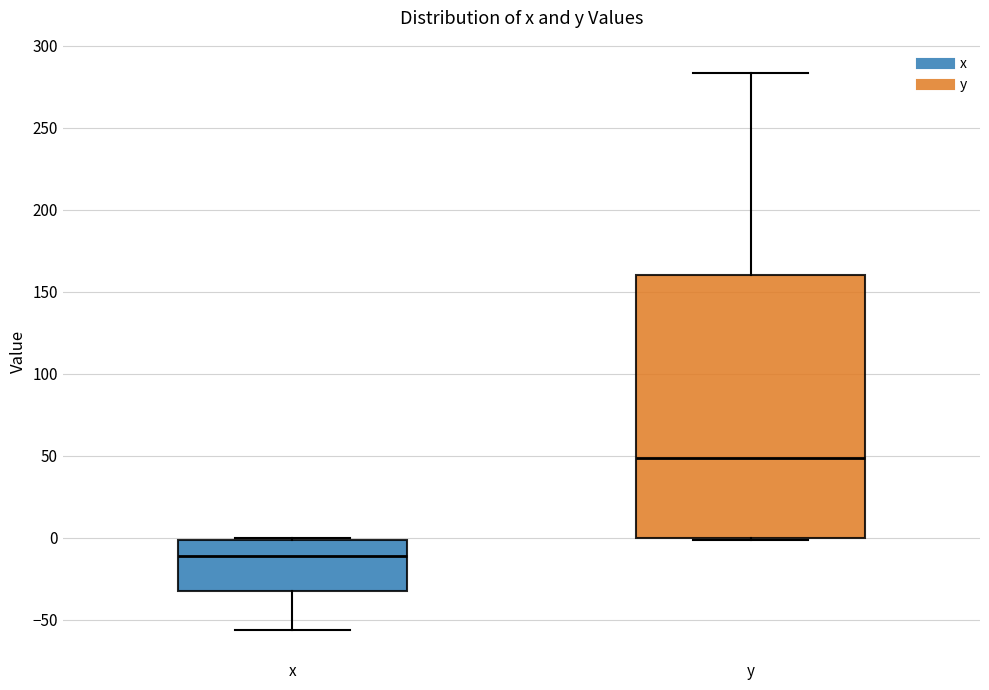

Reading left to right, transcribe this box plot: for each box, give where its median line is, the range the box spans, and where its two whiskers end, as read against the y-axis. The values are not printed on the chart, so give them approximately, as read against the axis.

x: median -10, box -30 to 0, whiskers -55 to 0
y: median 50, box 0 to 160, whiskers 0 to 285